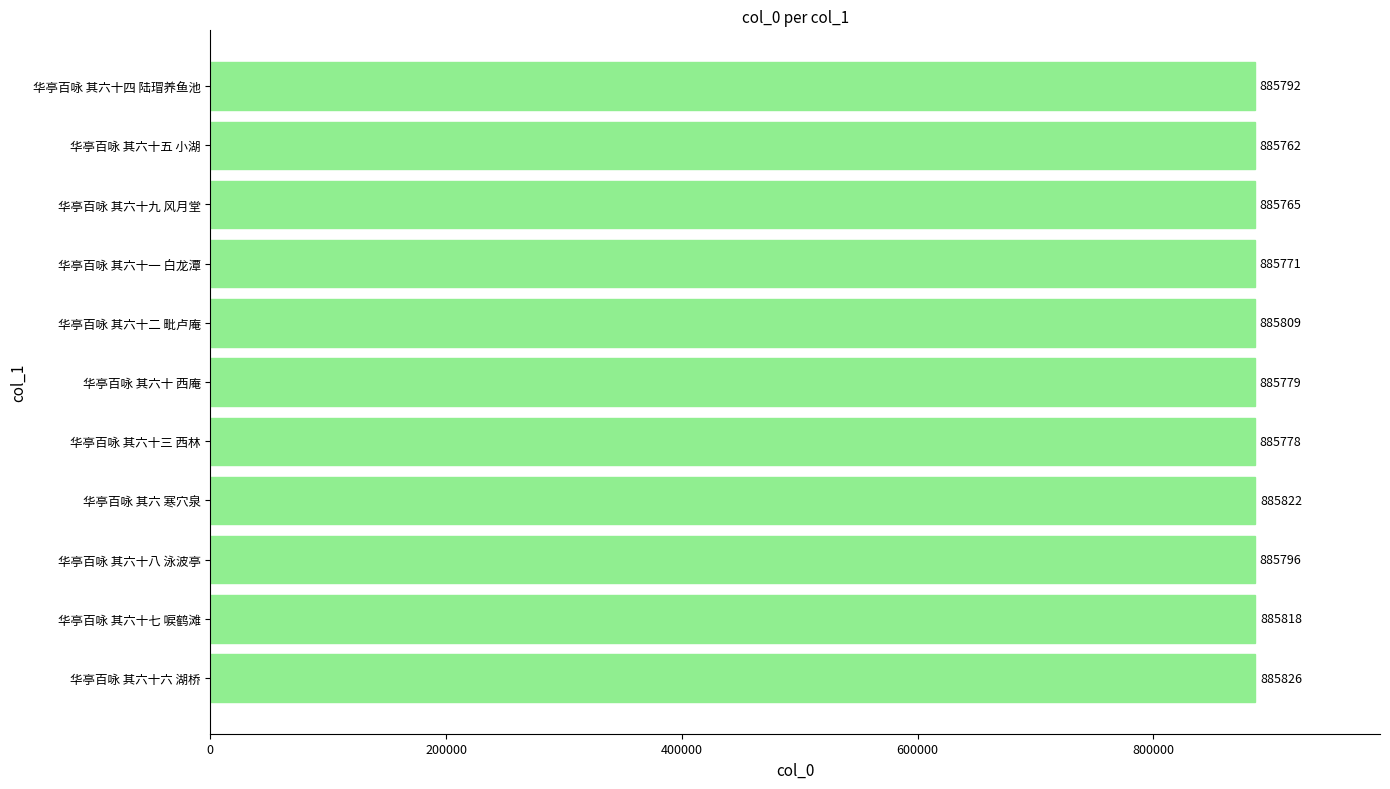

What is the difference between the maximum and second lowest values?

61